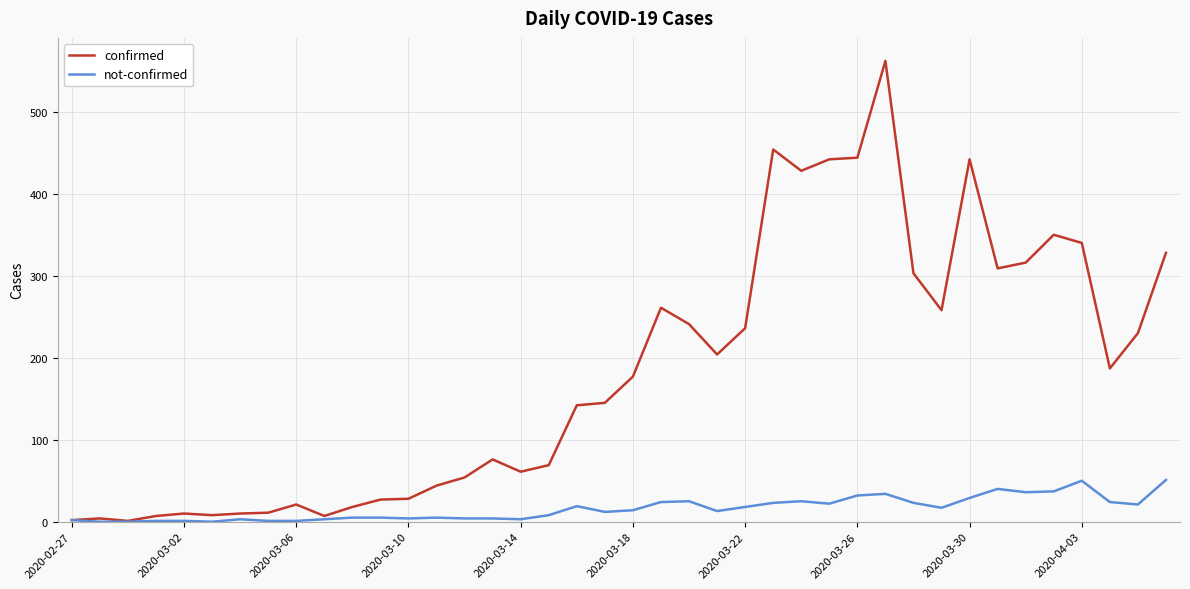

Which series has the widest spread of values?

confirmed